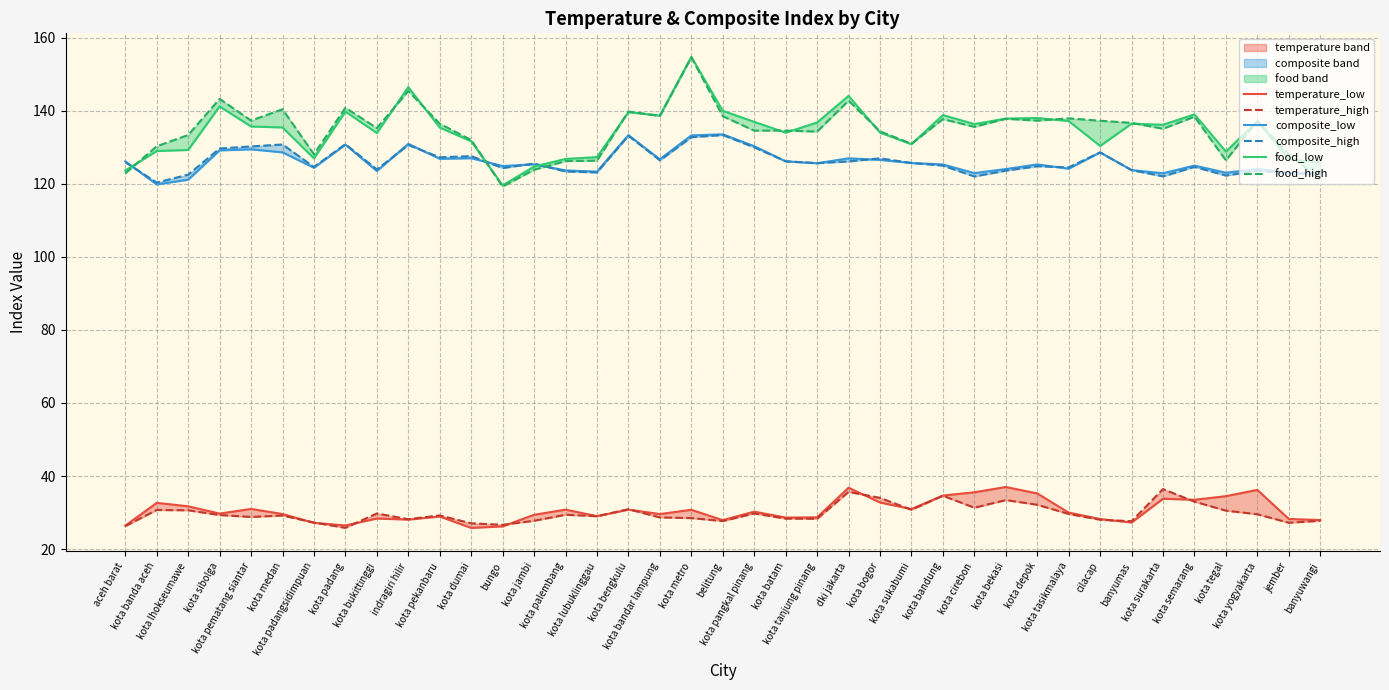

What are all the series names shown in the legend?

temperature_low, temperature_high, composite_low, composite_high, food_low, food_high